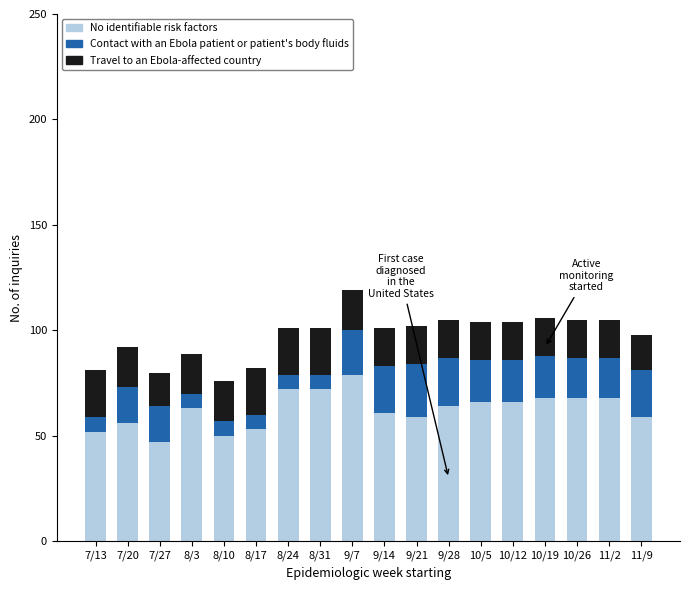

What is the lowest value of the No identifiable risk factors series?

47